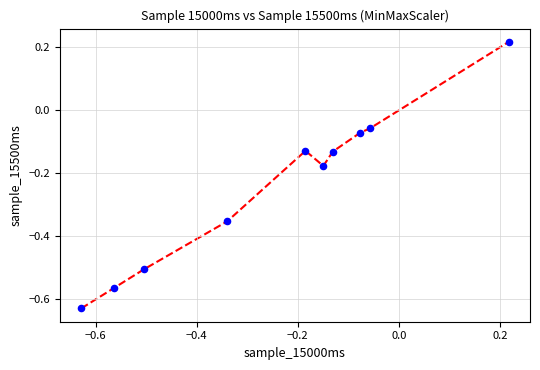

What is the range of X values (max minus min)?

0.8